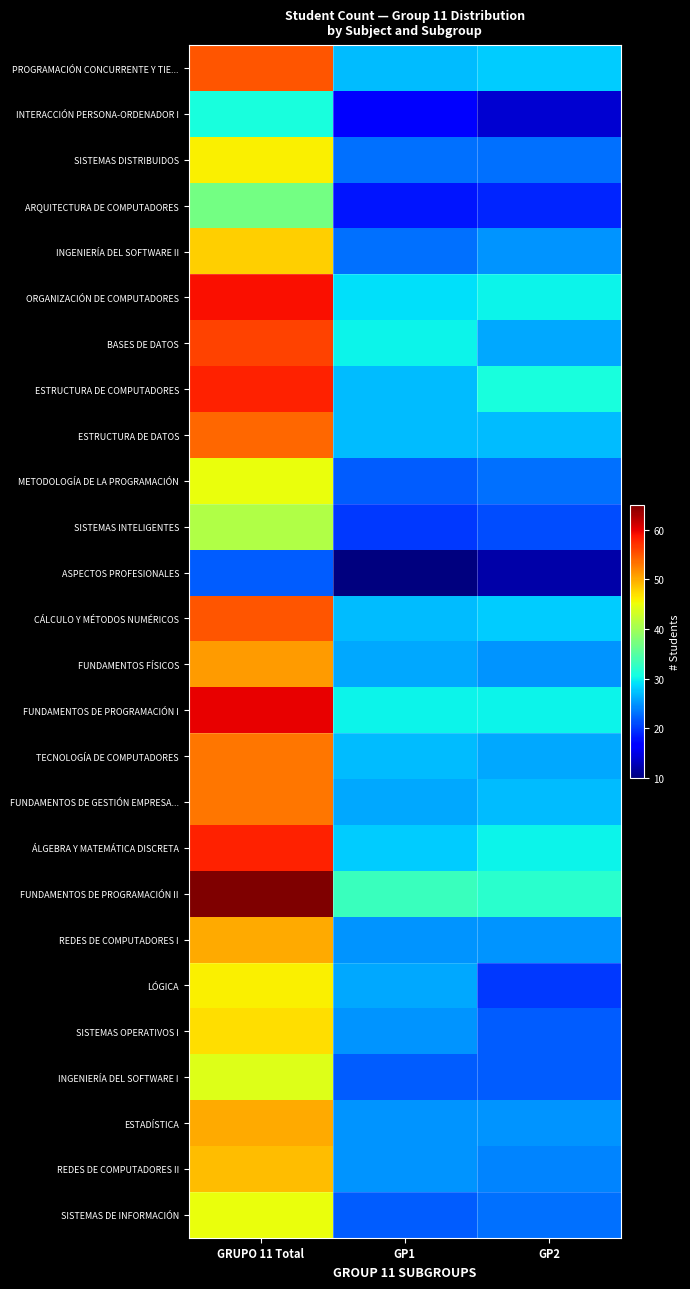

Rank the series by their maximum value, from highest to lowest.

FUNDAMENTOS DE PROGRAMACIÓN II, FUNDAMENTOS DE PROGRAMACIÓN I, ORGANIZACIÓN DE COMPUTADORES, ESTRUCTURA DE COMPUTADORES, ÁLGEBRA Y MATEMÁTICA DISCRETA, BASES DE DATOS, PROGRAMACIÓN CONCURRENTE Y TIE..., CÁLCULO Y MÉTODOS NUMÉRICOS, ESTRUCTURA DE DATOS, TECNOLOGÍA DE COMPUTADORES, FUNDAMENTOS DE GESTIÓN EMPRESA..., FUNDAMENTOS FÍSICOS, REDES DE COMPUTADORES I, ESTADÍSTICA, REDES DE COMPUTADORES II, INGENIERÍA DEL SOFTWARE II, SISTEMAS OPERATIVOS I, SISTEMAS DISTRIBUIDOS, LÓGICA, METODOLOGÍA DE LA PROGRAMACIÓN, SISTEMAS DE INFORMACIÓN, INGENIERÍA DEL SOFTWARE I, SISTEMAS INTELIGENTES, ARQUITECTURA DE COMPUTADORES, INTERACCIÓN PERSONA-ORDENADOR I, ASPECTOS PROFESIONALES